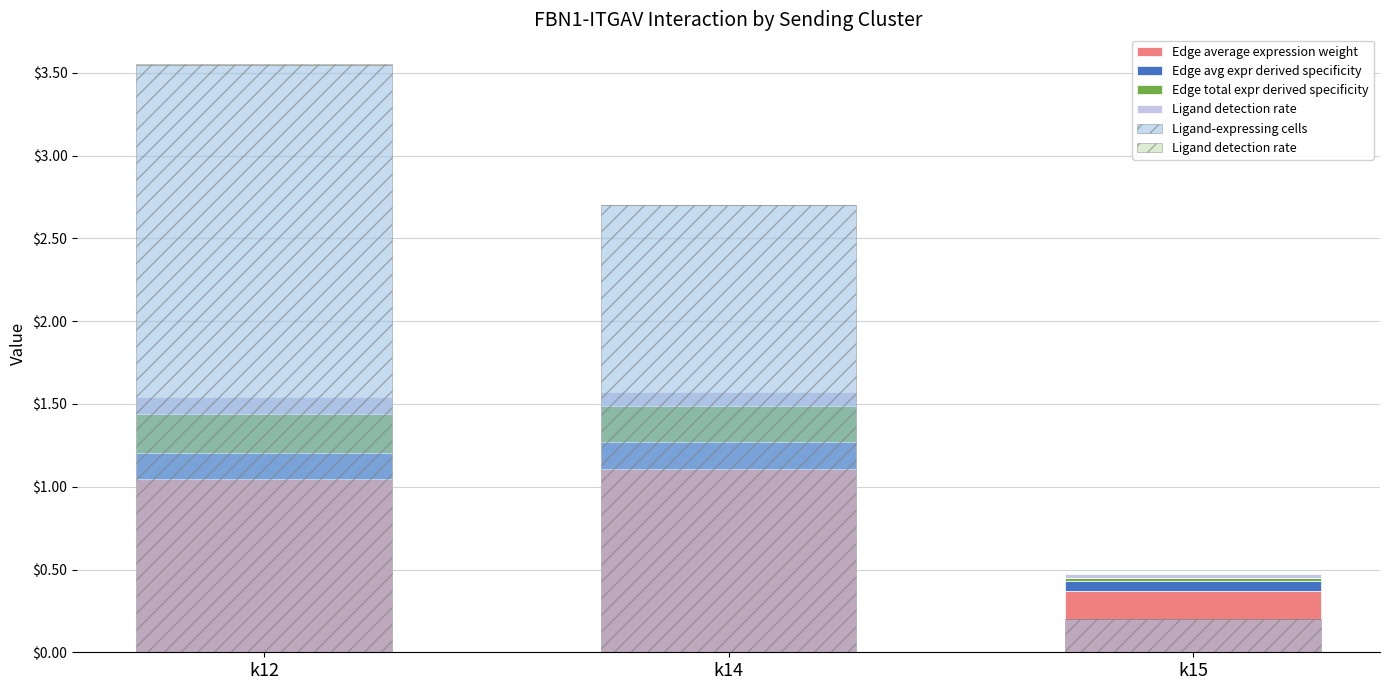

Is it true that Ligand detection rate equals 0.0 at k15?

False